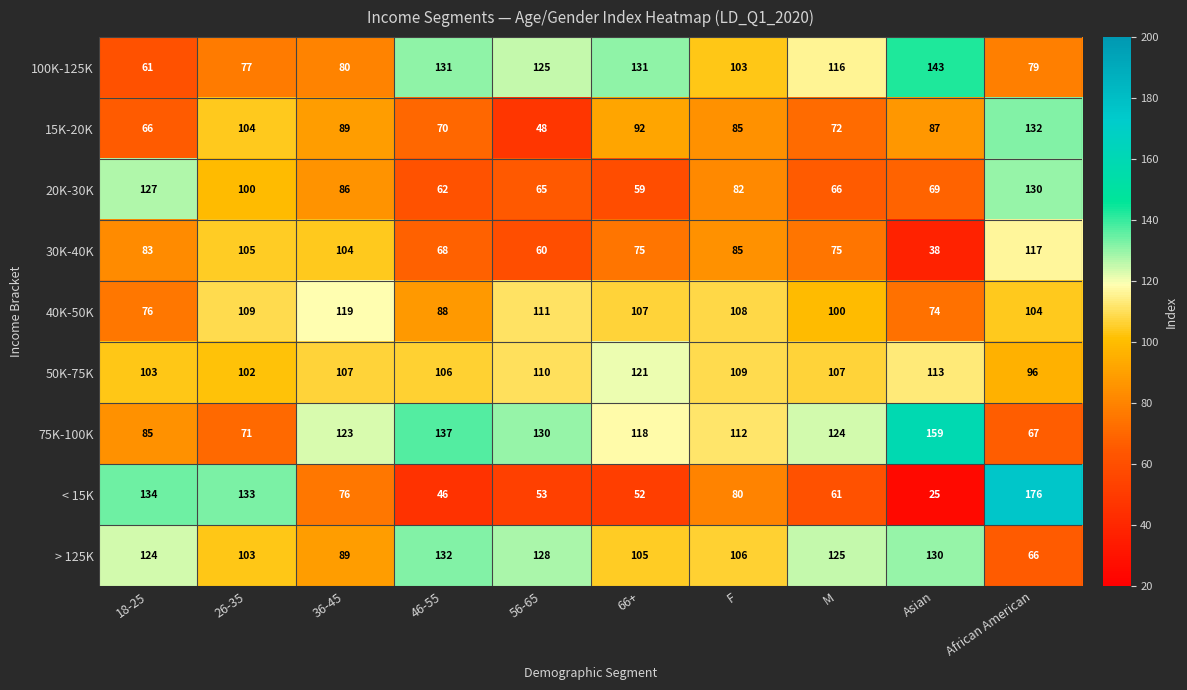

What is the spread (max minus min) of values at 36-45?

47